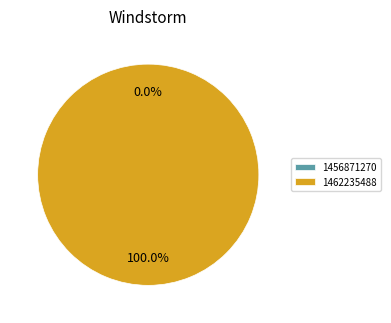

Combined, do 1456871270 and 1462235488 account for over 50%?

Yes